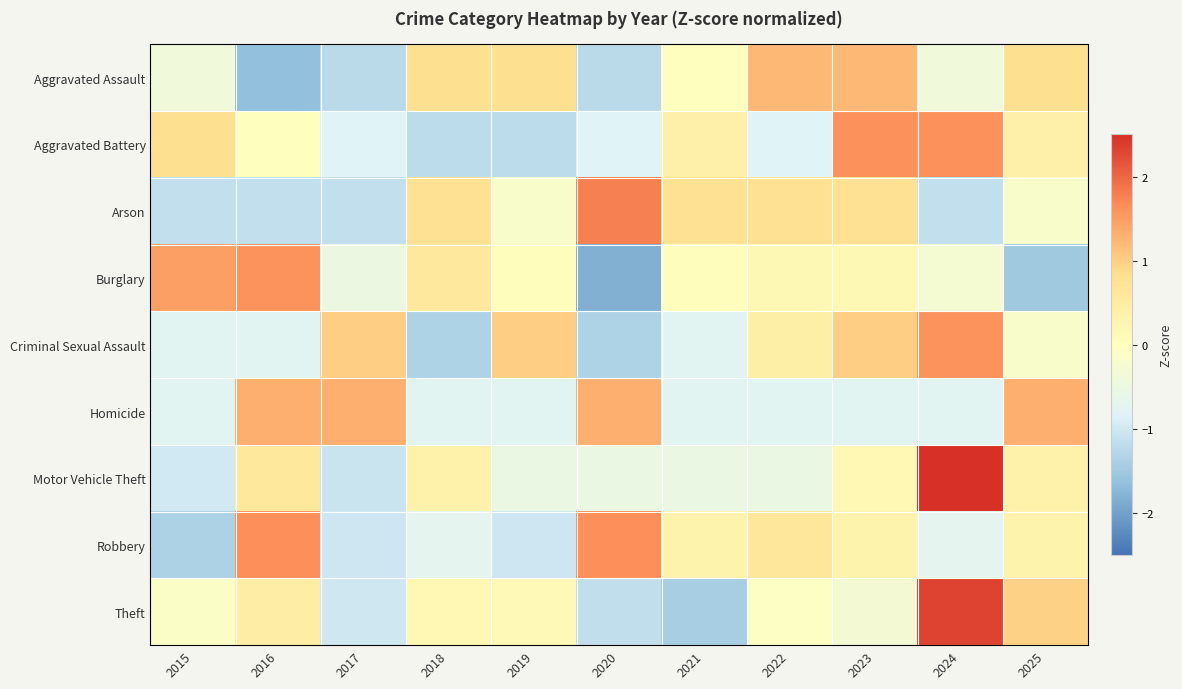

At how many categories does at least one series exceed 1?

9